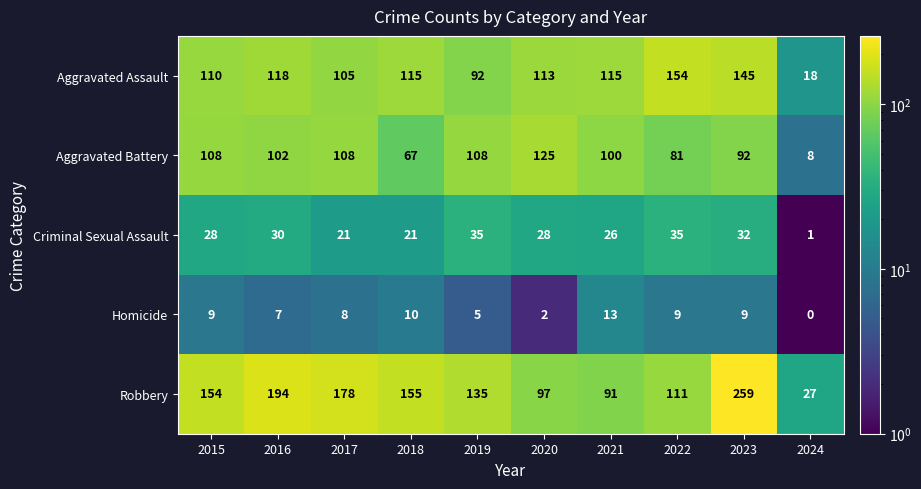

Rank the series at 2024 from lowest to highest value.

Homicide, Criminal Sexual Assault, Aggravated Battery, Aggravated Assault, Robbery